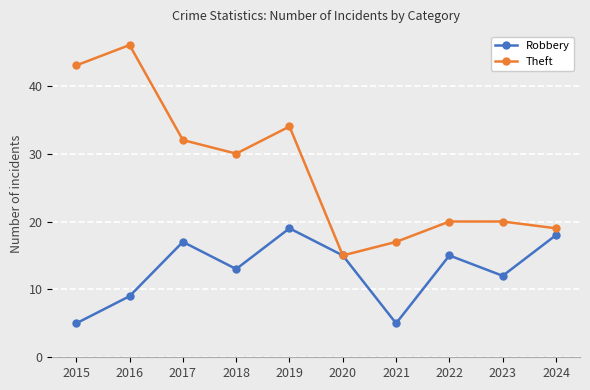

Does the chart display data point markers on the line(s)?

Yes